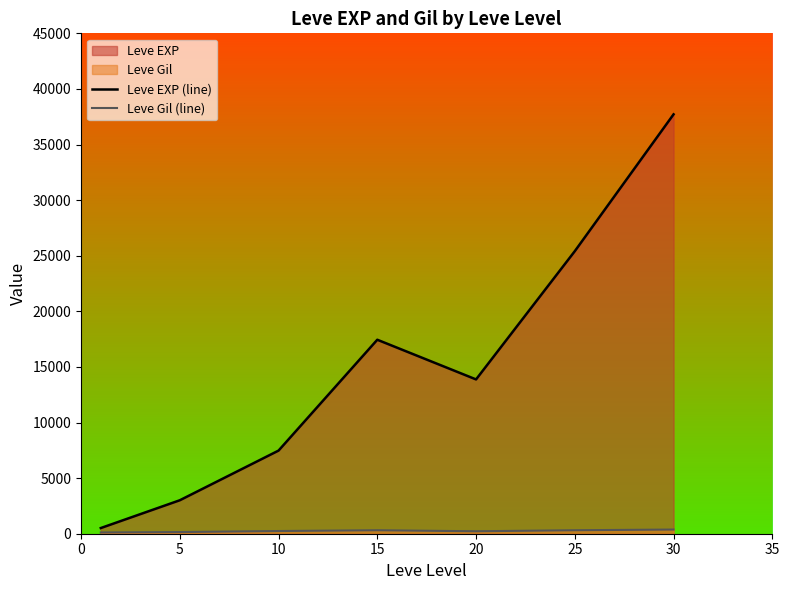

Which series has the largest range (max minus min)?

Leve EXP (line)